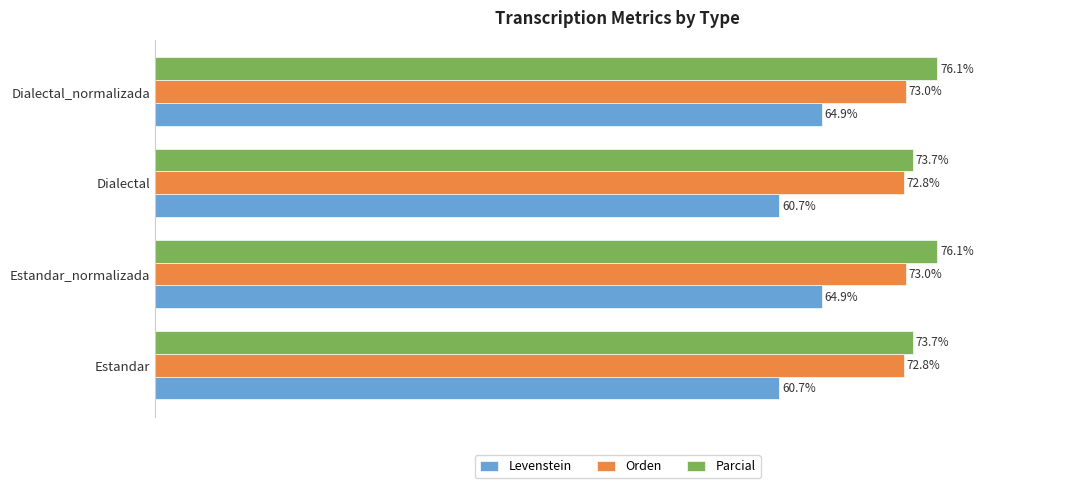

What are all the series names shown in the legend?

Levenstein, Orden, Parcial